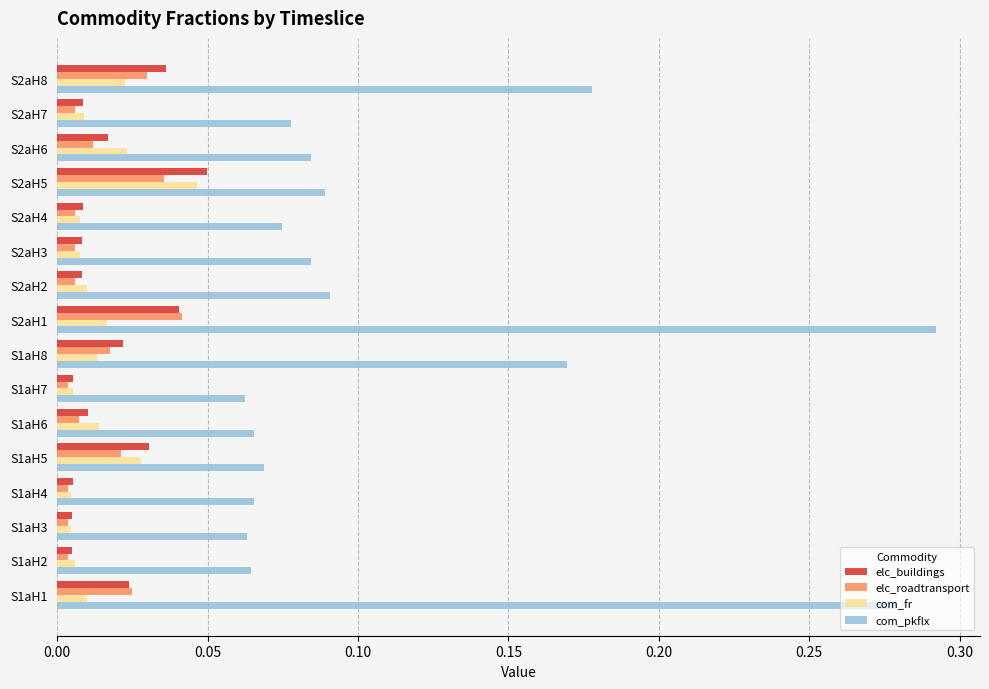

The elc_buildings series shows 0.1 at S2aH8. True or false?

False